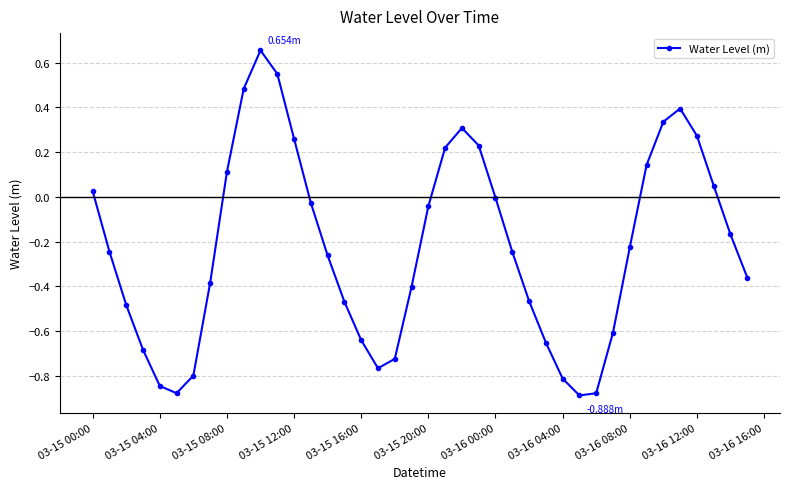

What is the difference between the maximum and second lowest values?

1.5